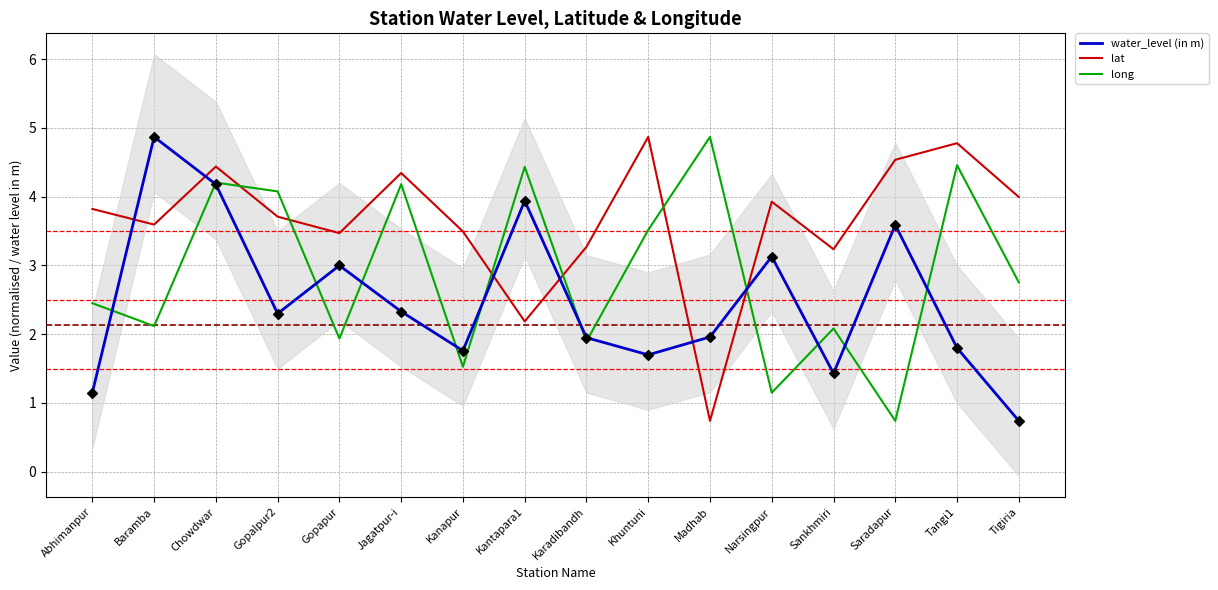

Is the value of lat at Gopalpur2 greater than the value of long at Abhimanpur?

Yes